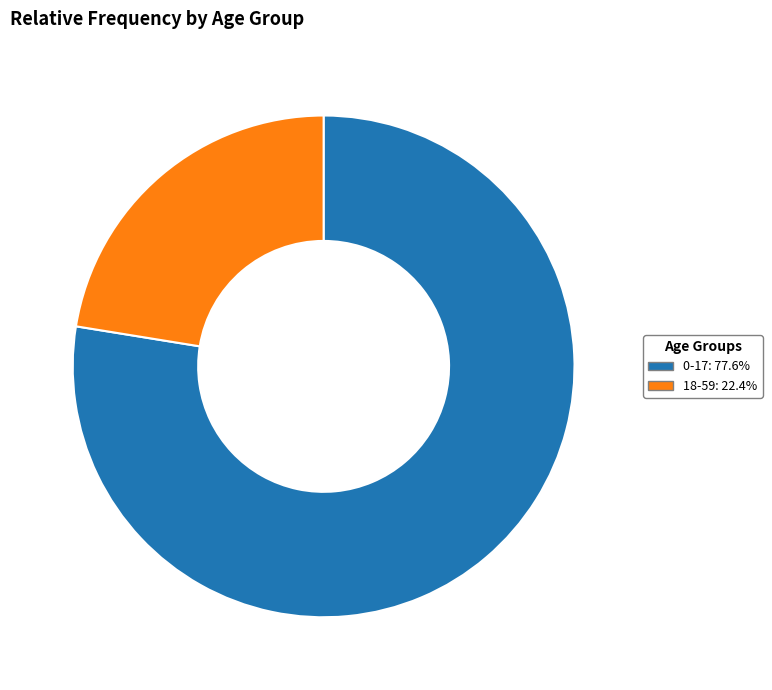

Rank the categories by value from lowest to highest.

18-59, 0-17